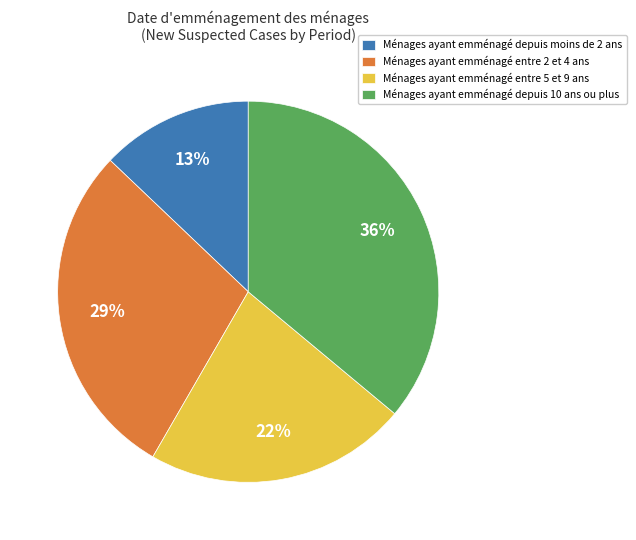

Is there any slice that represents more than half of the pie?

No